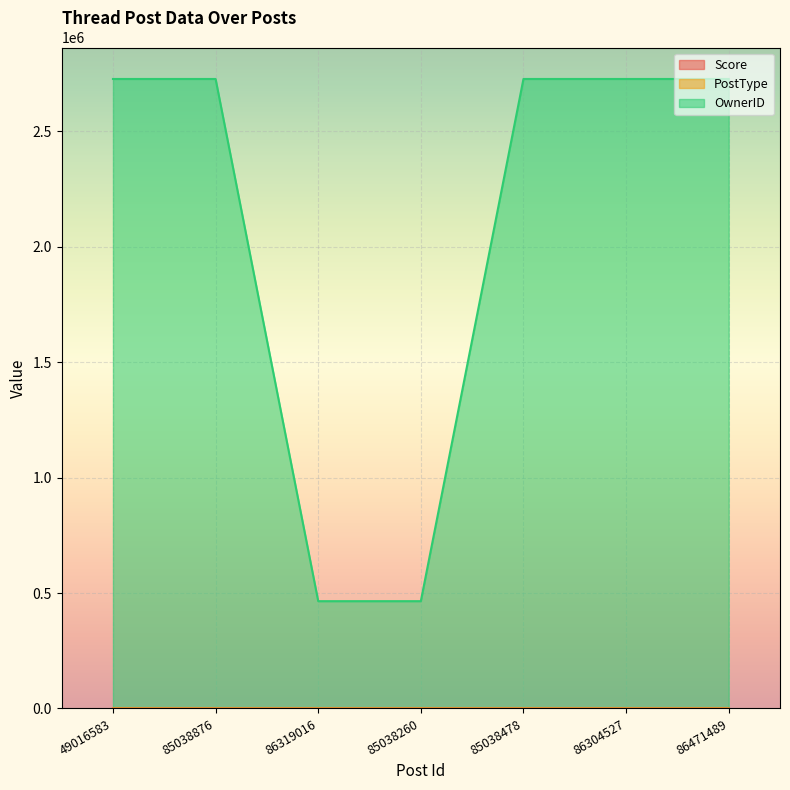

Reading left to right, list all the values displayed in this chart.

Score: 49016583=0	85038876=0	86319016=1	85038260=0	85038478=0	86304527=0	86471489=0
PostType: 49016583=1	85038876=3	86319016=3	85038260=3	85038478=3	86304527=3	86471489=3
OwnerID: 49016583=2726634	85038876=2726634	86319016=464744	85038260=464744	85038478=2726634	86304527=2726634	86471489=2726634